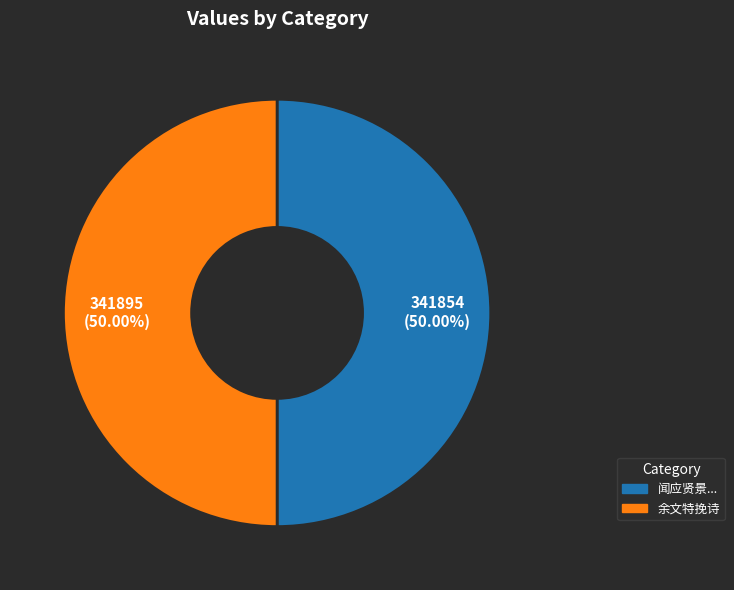

How many slices are in this pie chart?

2